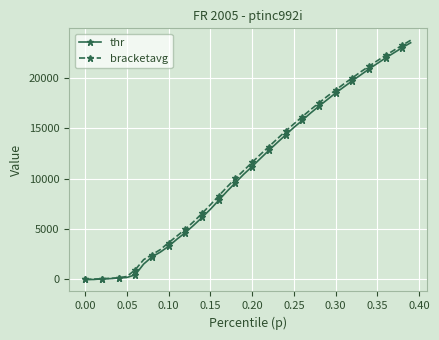

Which series has the largest range (max minus min)?

bracketavg